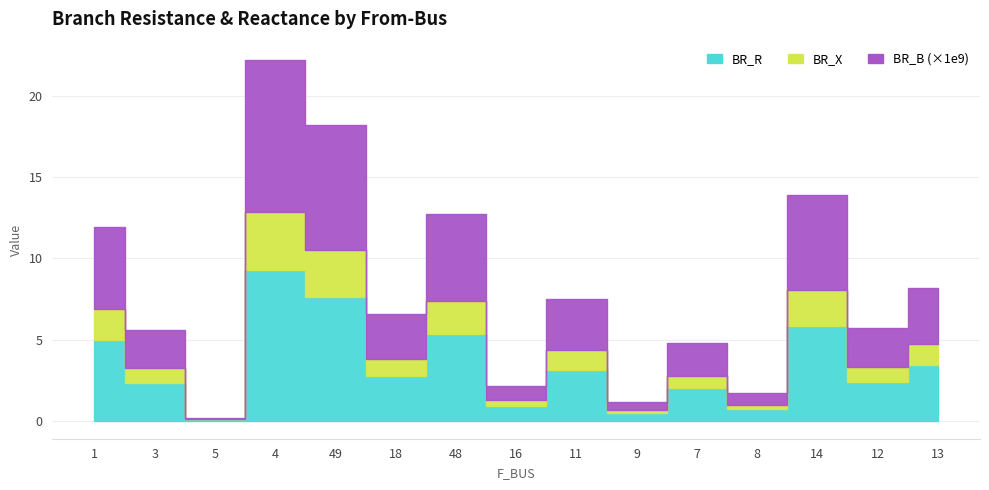

What position from the right is 14?

3